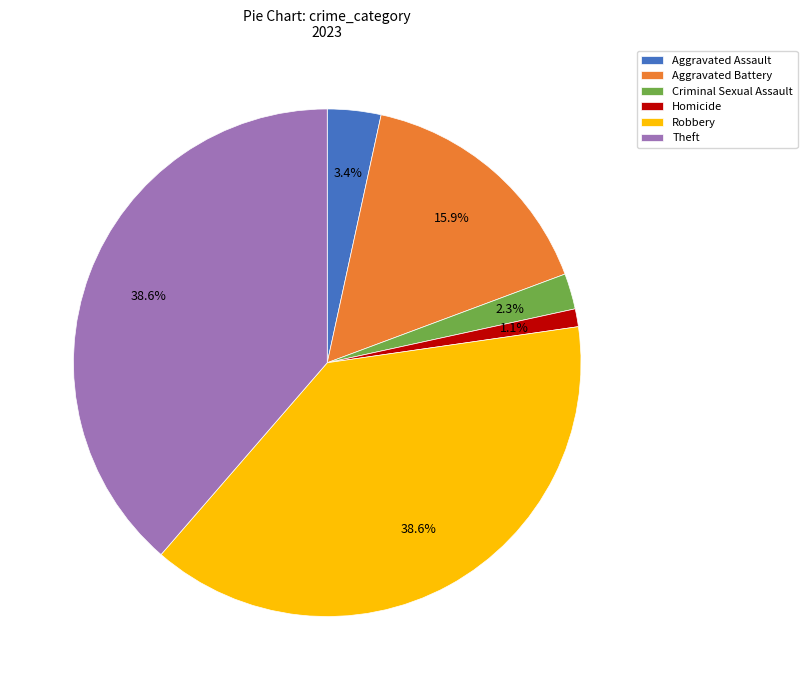

What is the ratio of the value at Aggravated Battery to the value at Theft?

0.4